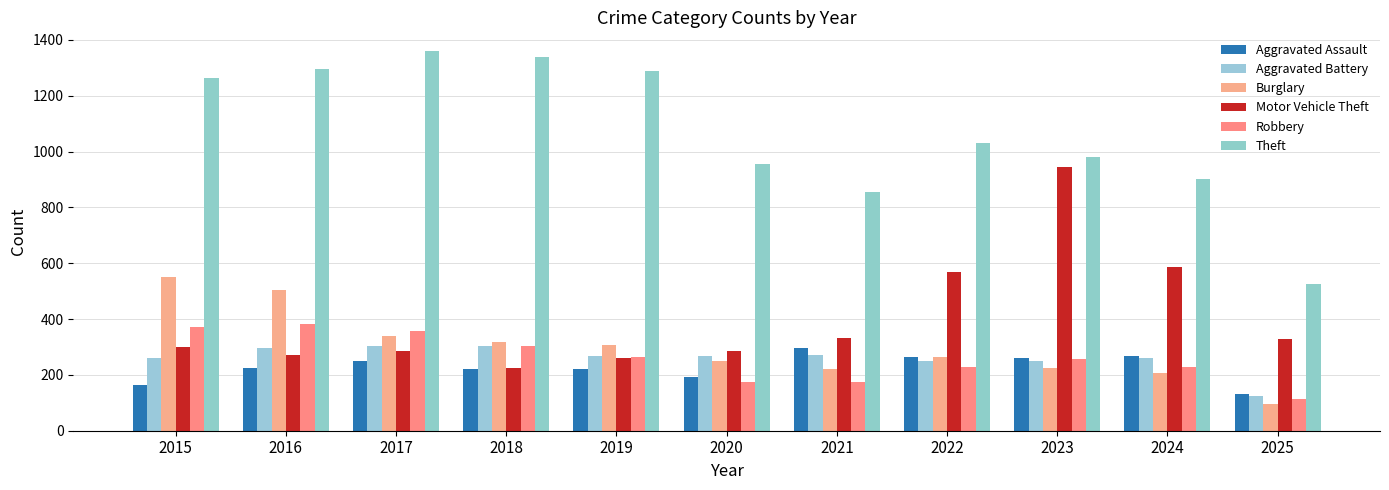

How many bars are there in each group?

6